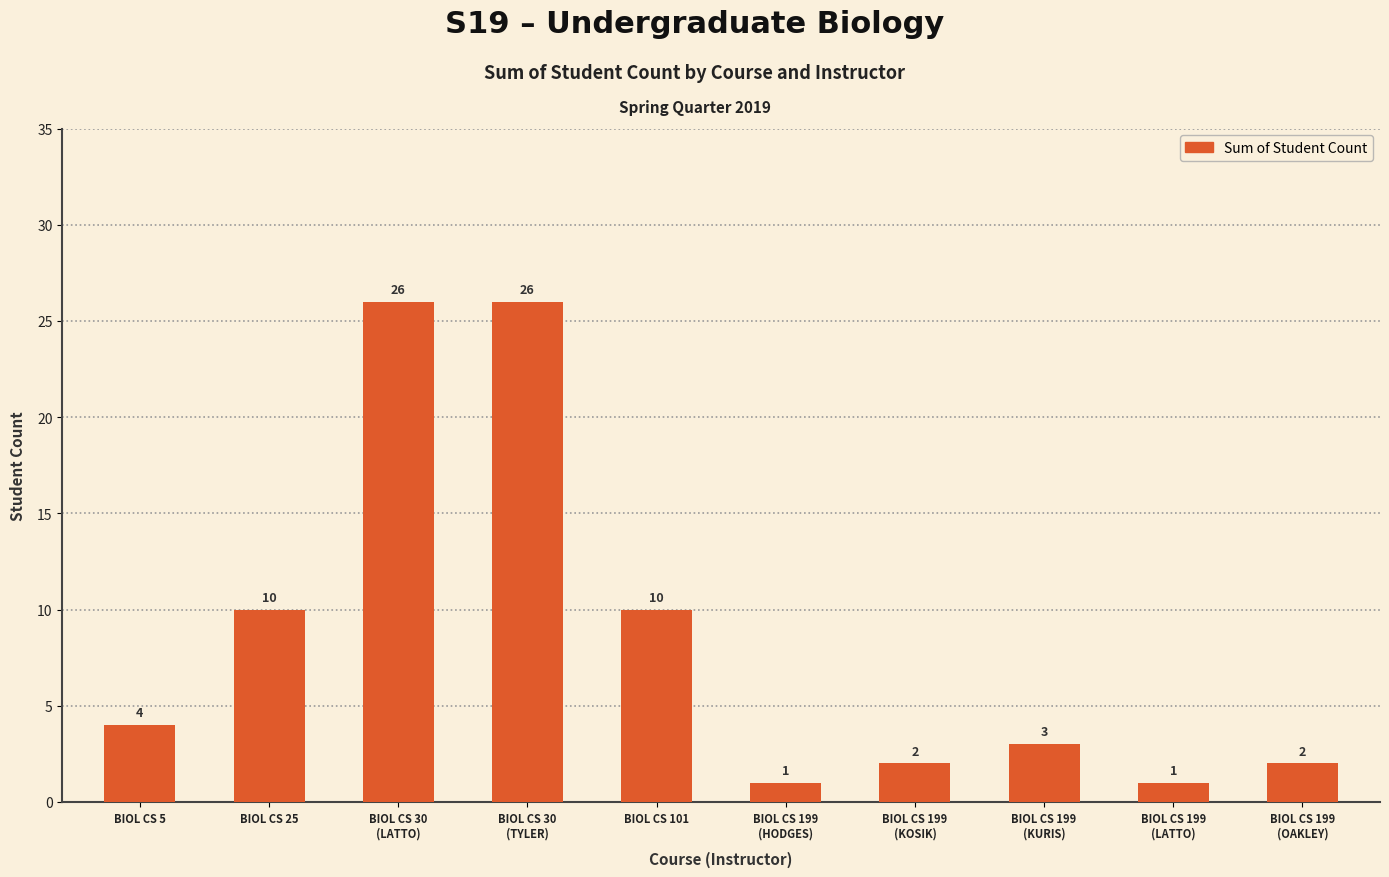

What value does the data have at BIOL CS 25?

10